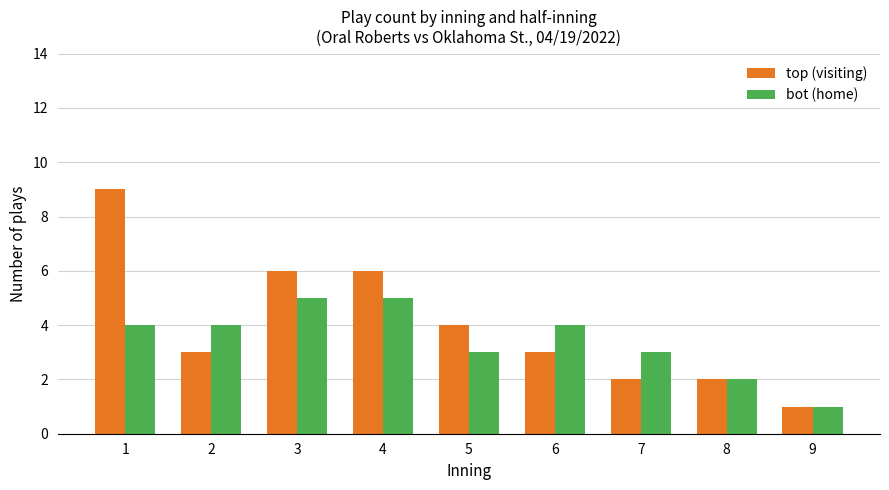

The value of bot (home) at 3 is 5. True or false?

True